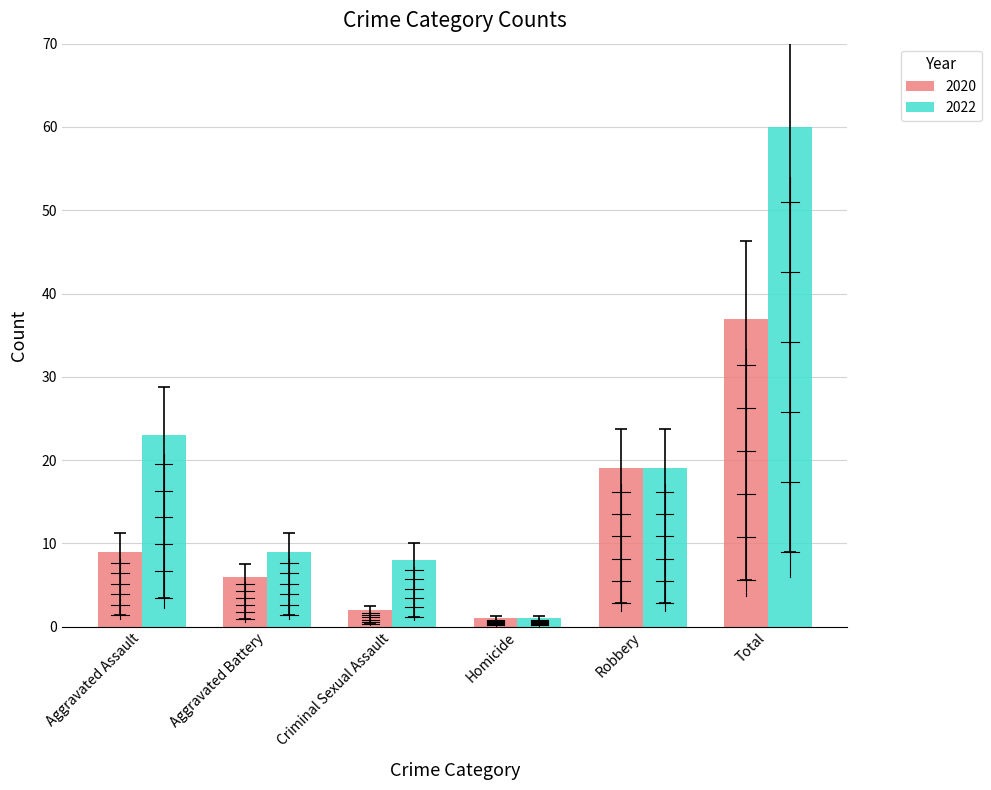

Reading left to right, what are all the values shown in this chart?

2020: Aggravated Assault=9	Aggravated Battery=6	Criminal Sexual Assault=2	Homicide=1	Robbery=19	Total=37
2022: Aggravated Assault=23	Aggravated Battery=9	Criminal Sexual Assault=8	Homicide=1	Robbery=19	Total=60